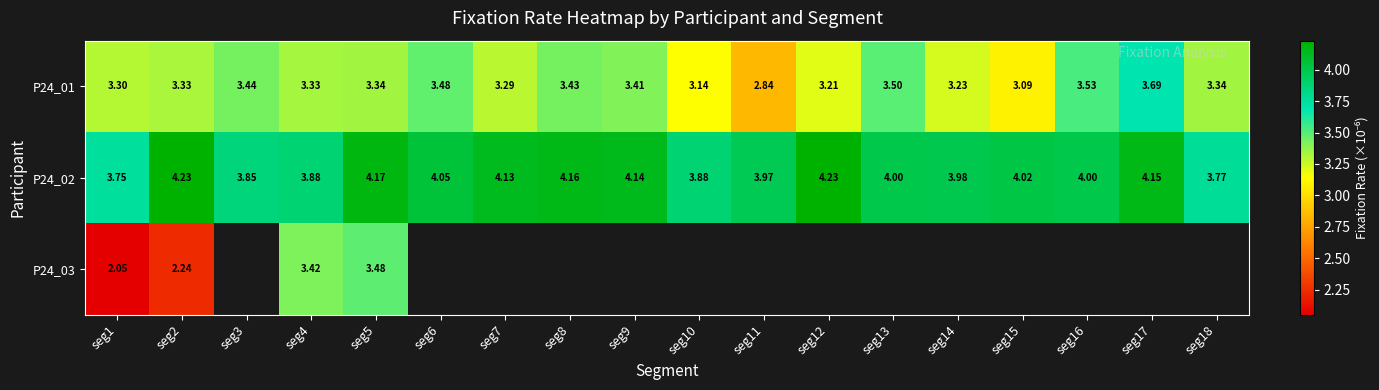

Count the number of categories in the chart.

18